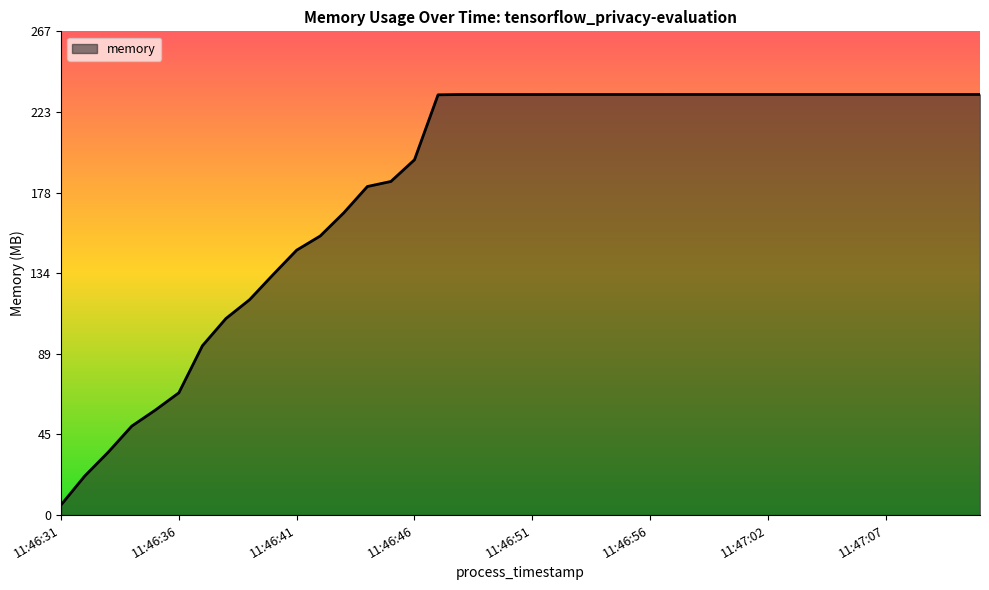

What is the maximum value shown in the chart?

232.6